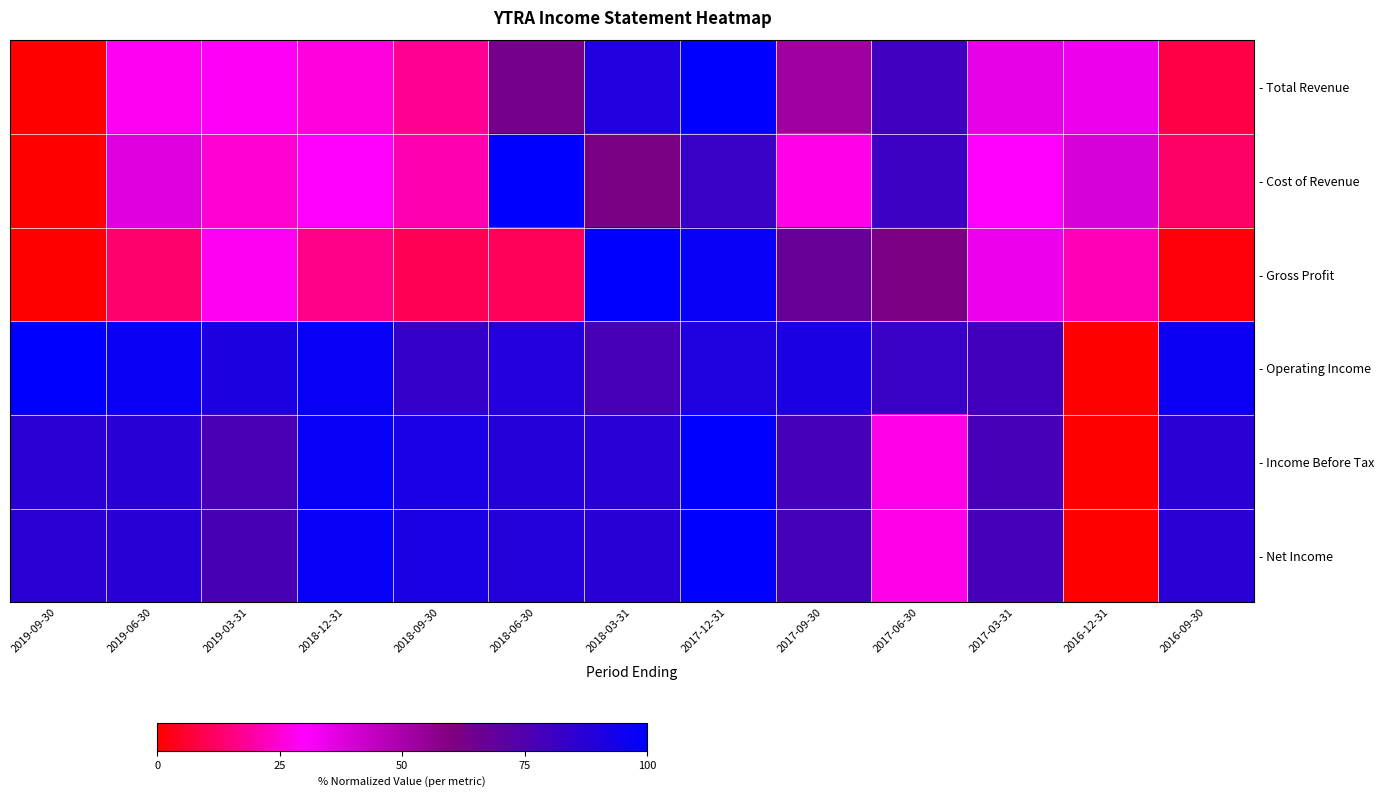

Which series has the largest total across all categories?

- Operating Income